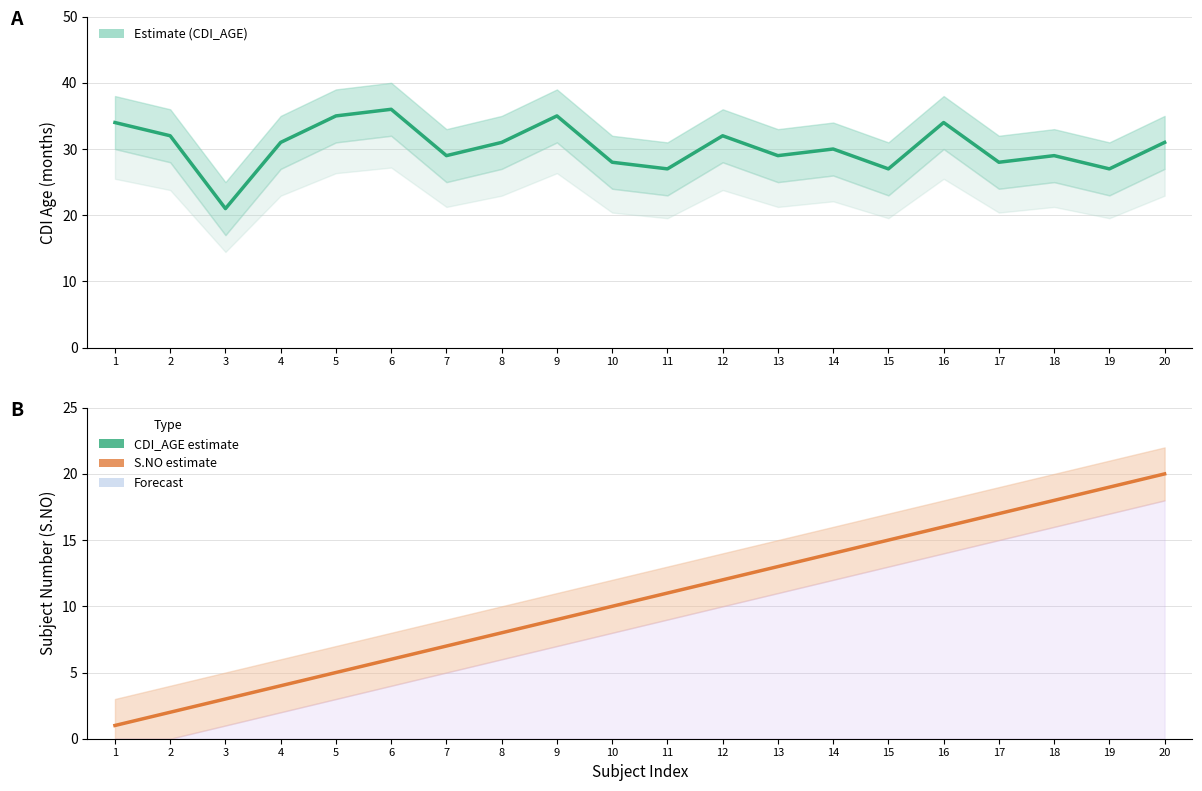

Rank the series by their average value, from highest to lowest.

CDI_AGE (estimate), S.NO (estimate)